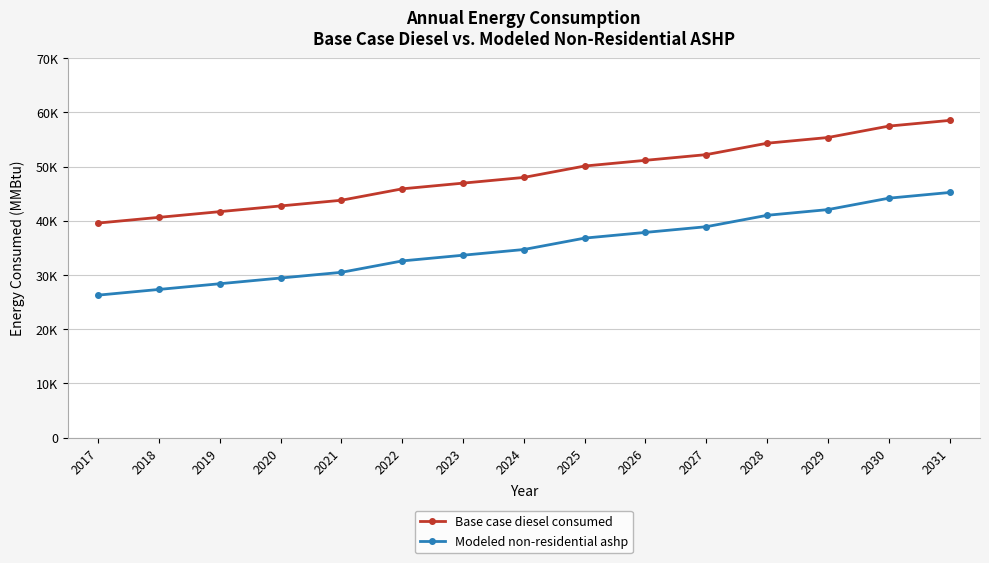

Reading right to left, transcribe all the data shown in this chart.

Base case diesel consumed: 58499.7	57448.3	55345.6	54294.3	52191.6	51140.2	50088.9	47986.2	46934.8	45883.5	43780.8	42729.5	41678.1	40626.8	39575.4
Modeled non-residential ashp: 45211.4	44160.0	42057.3	41006.0	38903.3	37852.0	36800.6	34697.9	33646.6	32595.2	30492.5	29441.2	28389.8	27338.5	26287.1